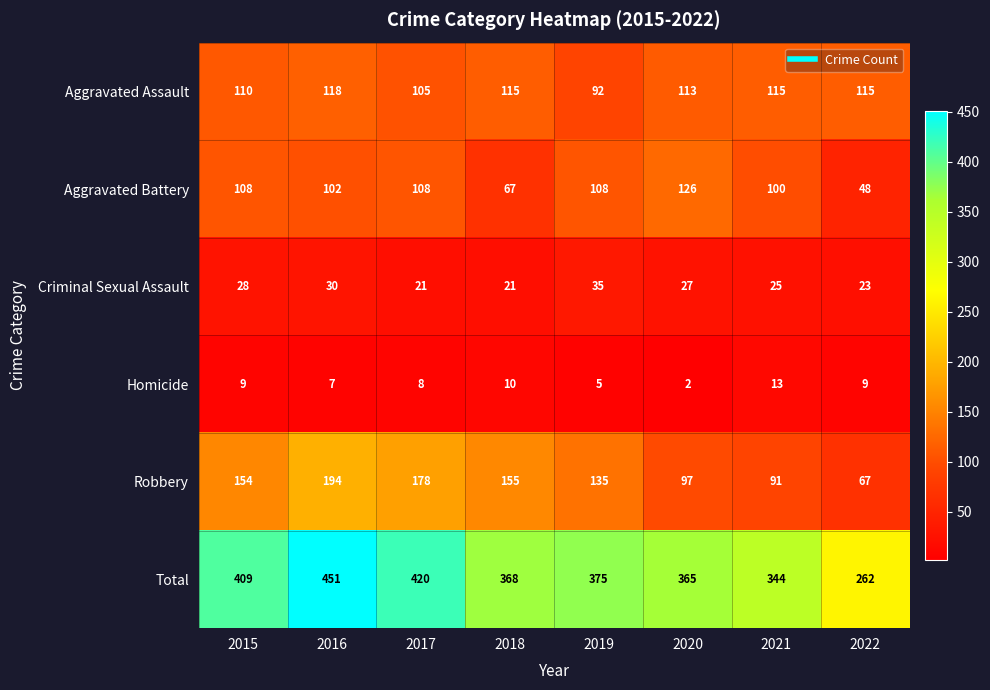

At which label is Homicide closest to 7?

2016